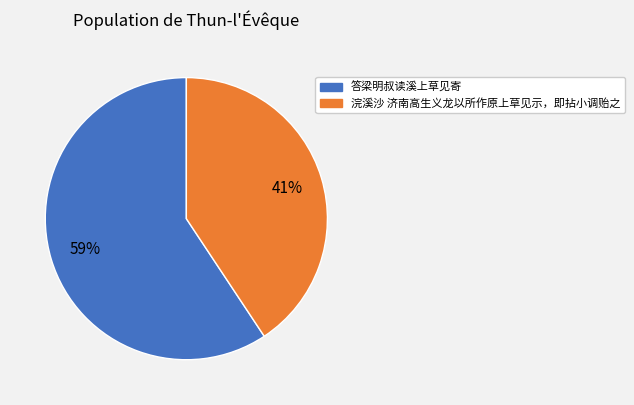

The 答梁明叔读溪上草见寄 slice represents 69% of the pie. True or false?

False